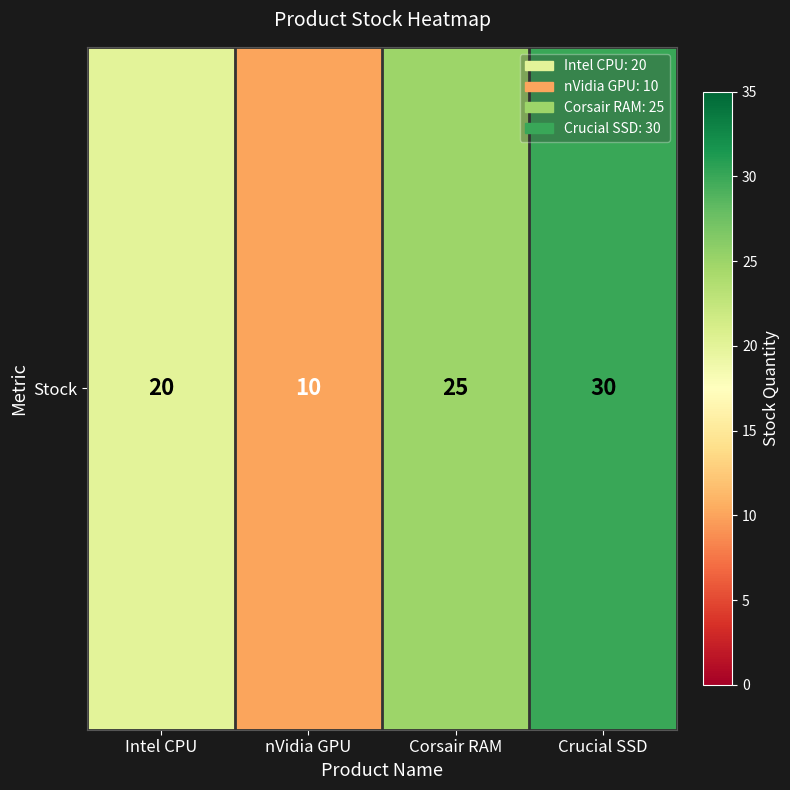

Is it true that the value at nVidia GPU is 7?

False